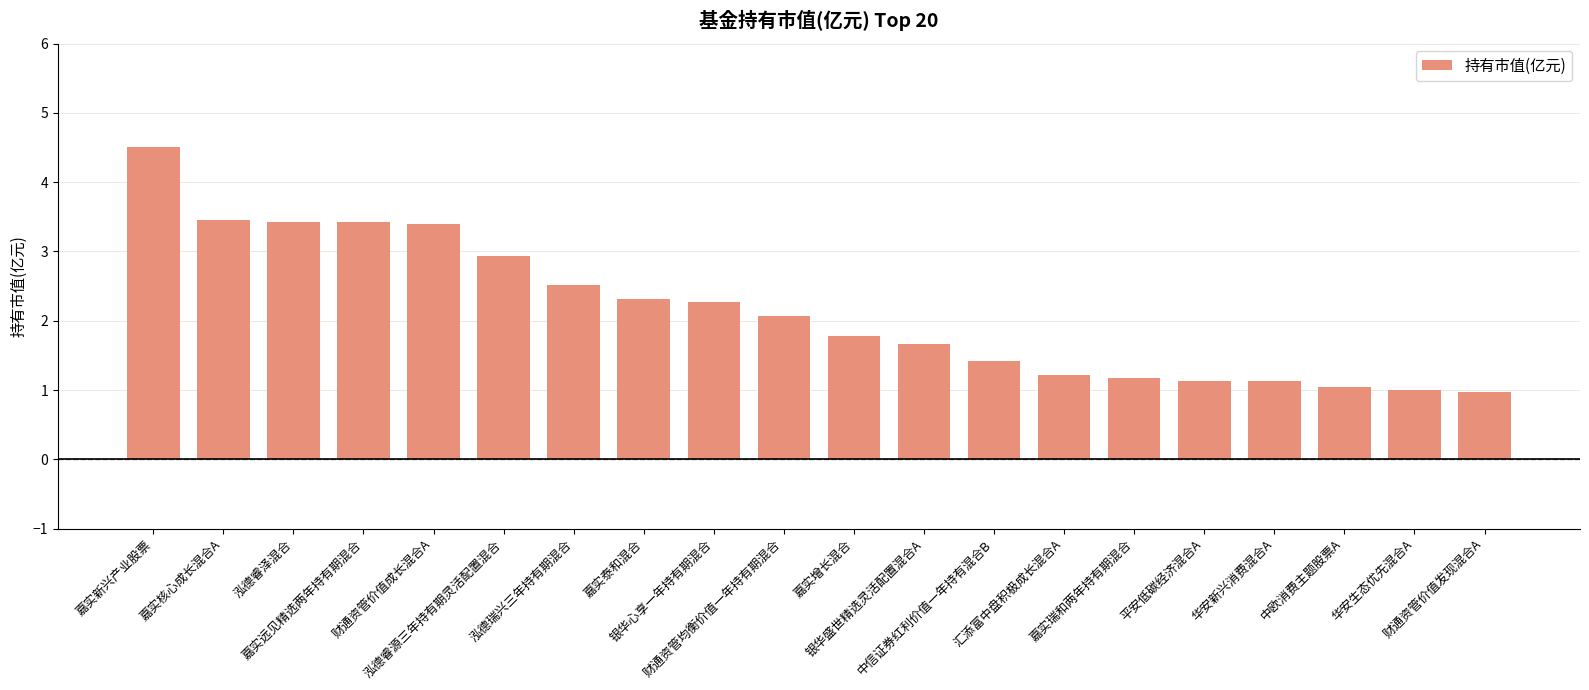

What is the label of the 13th bar from the left?

中信证券红利价值一年持有混合B